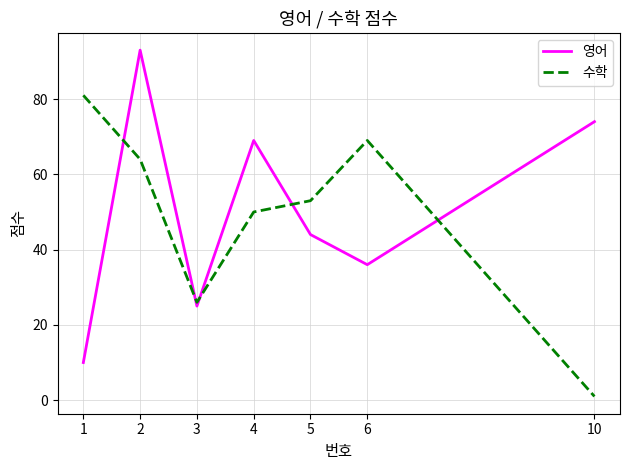

What is the total value across all series at 6?

105